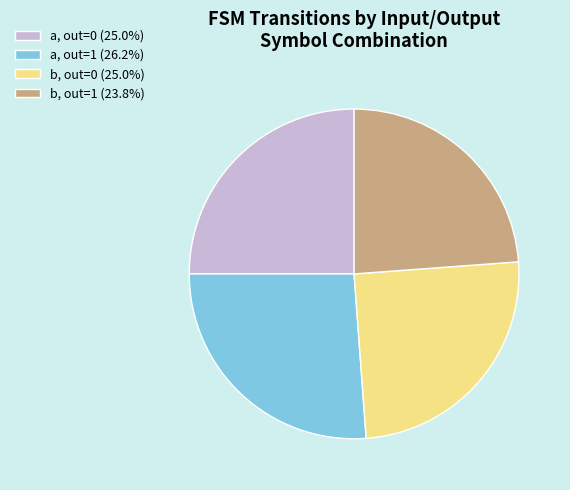

Do a, out=0 (25.0%) and a, out=1 (26.2%) together represent more than half of the pie?

Yes